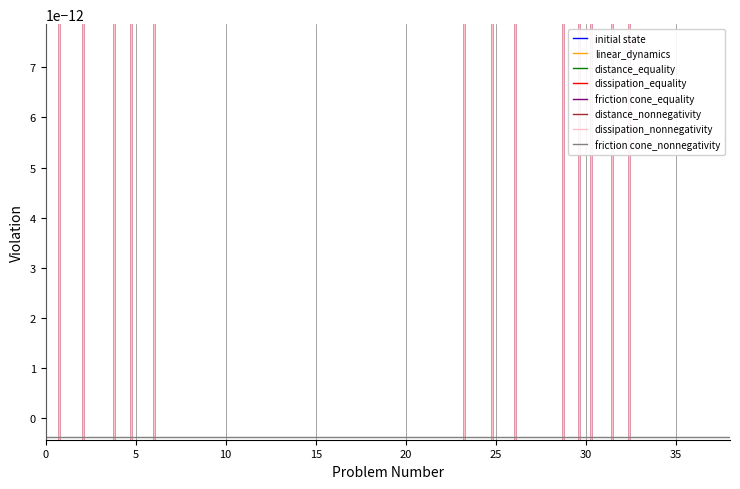

Count the number of categories in the chart.

39